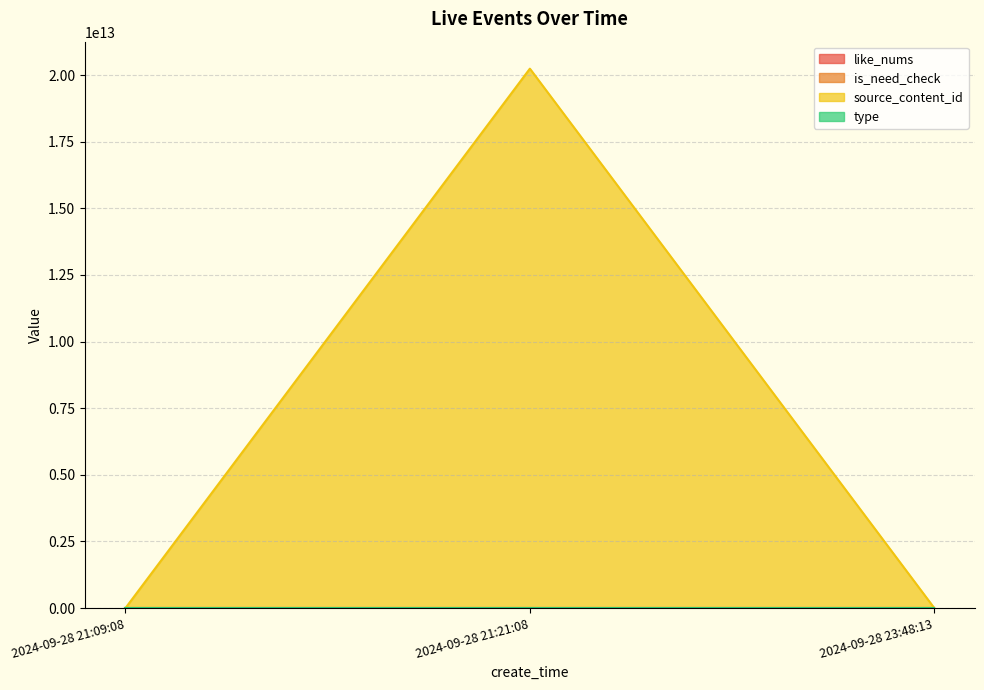

Which series has the largest total across all categories?

source_content_id